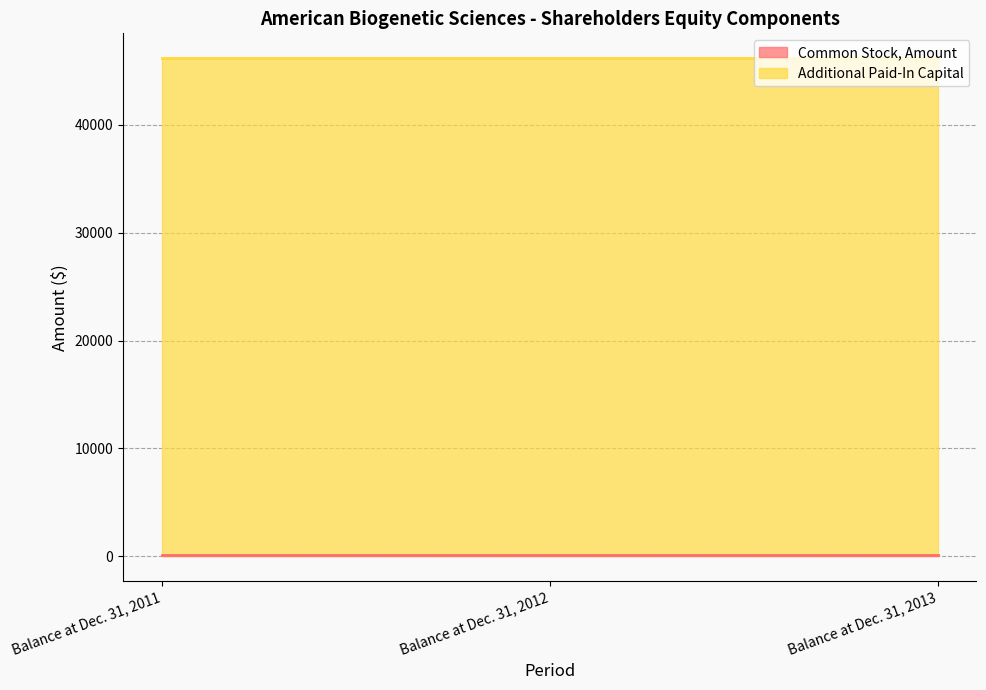

Reading left to right, transcribe all the data shown in this chart.

Common Stock, Amount: 109	109	109
Additional Paid-In Capital: 46191	46191	46191